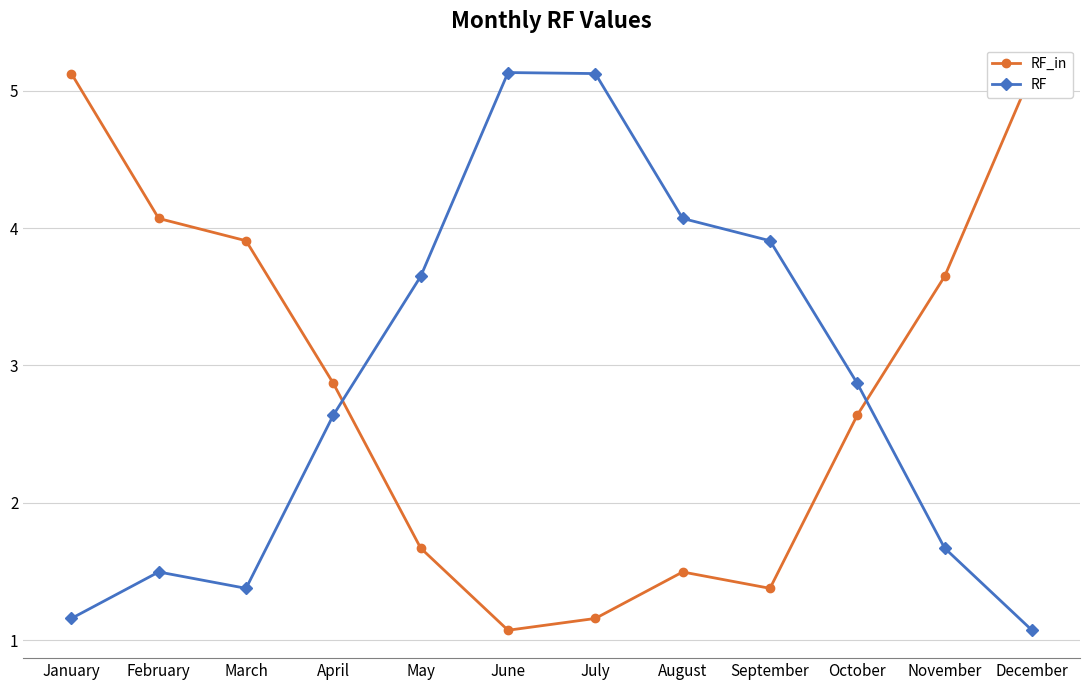

Is the value of RF at April greater than the value of RF_in at December?

No